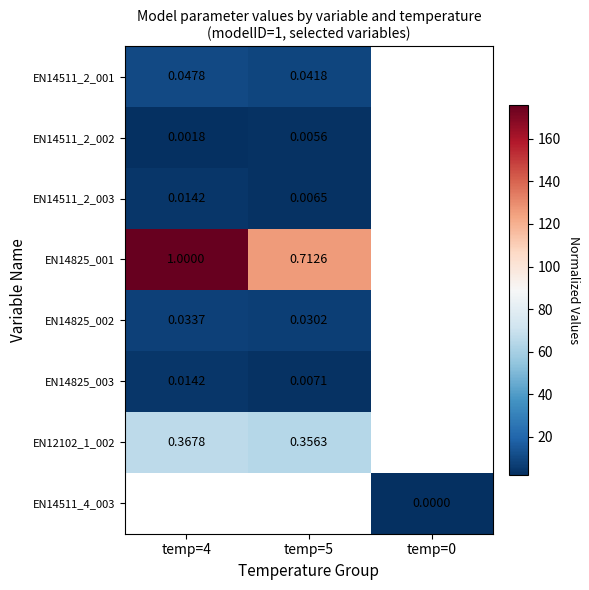

True or false: EN14511_2_002 has a value of 2.3 at temp=4.

True